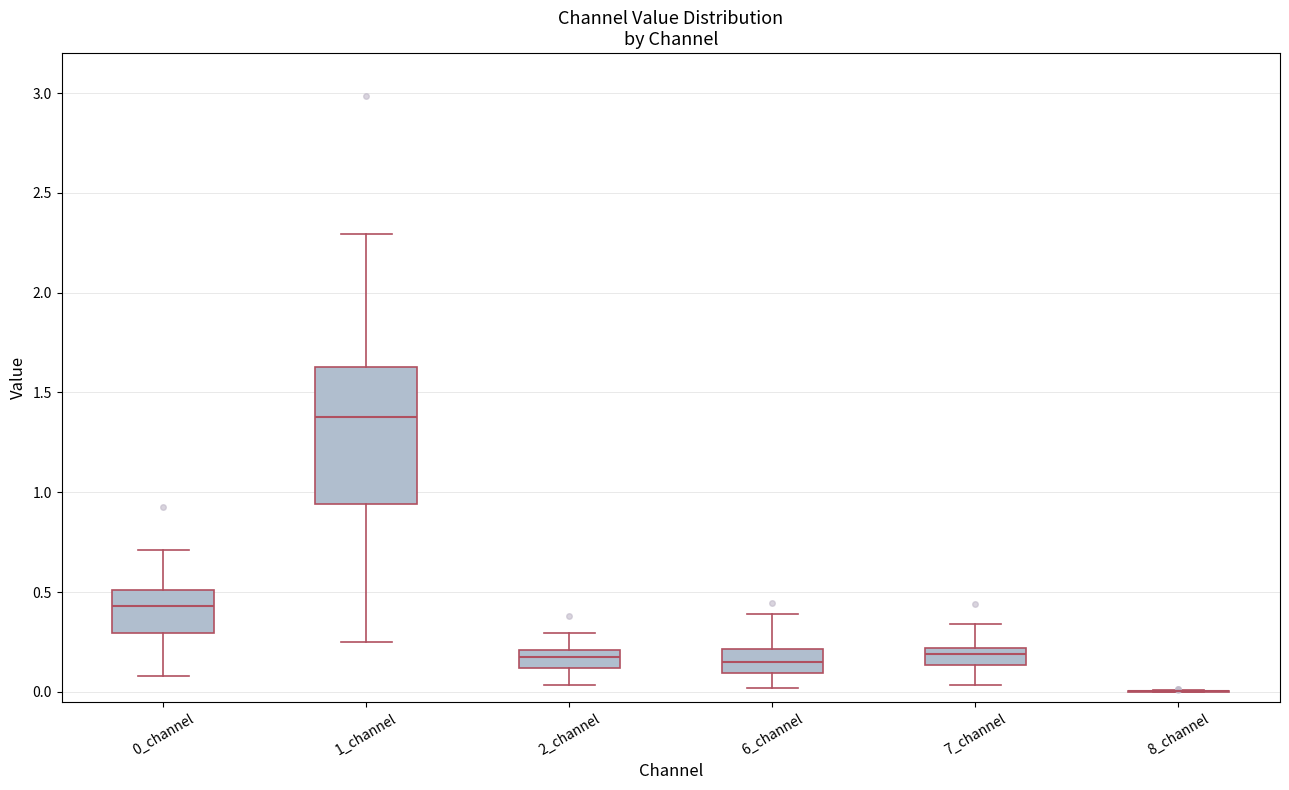

Which box is the tallest, from its lower edge to its upper edge?

1_channel